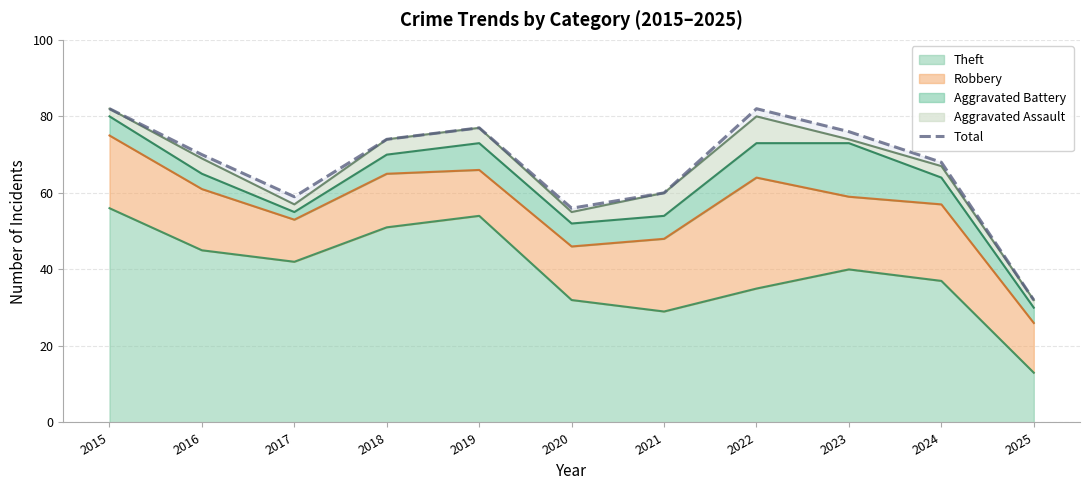

What is the sum of the values at 2023 and 2022?

158